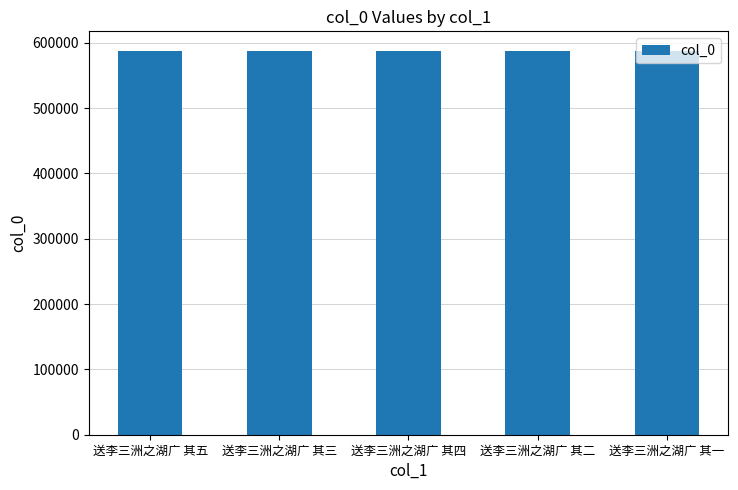

The value at 送李三洲之湖广 其五 is 588192. True or false?

True